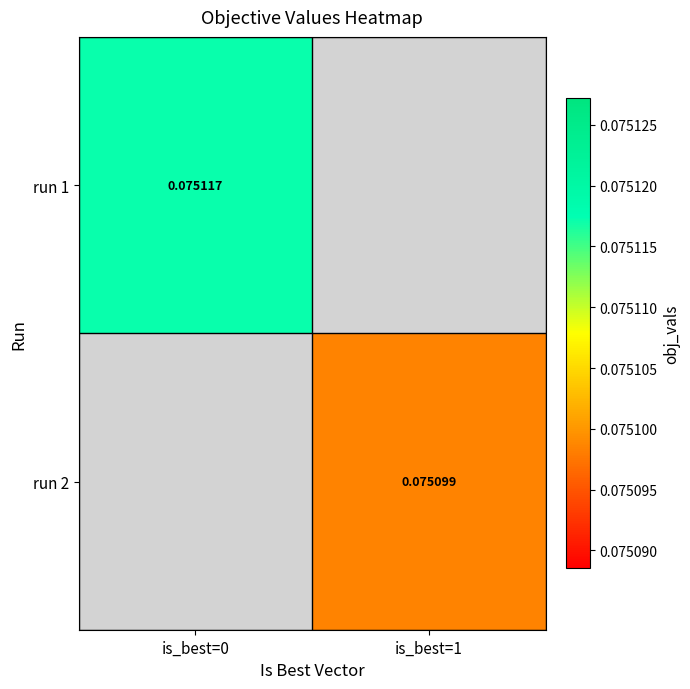

Is the value of run 2 at is_best=1 greater than the value of run 1 at is_best=0?

No